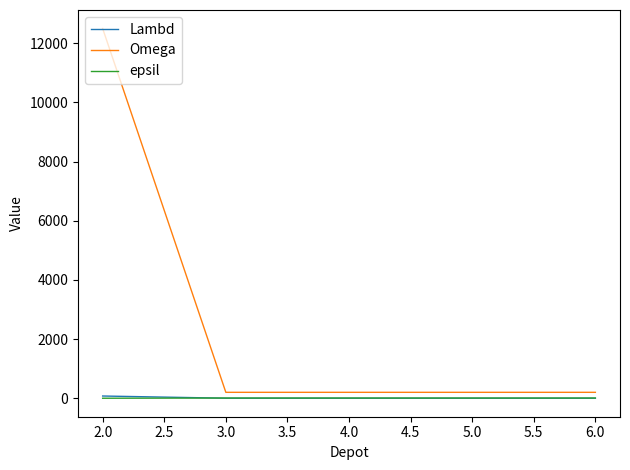

How many values in the Omega series exceed 200?

1